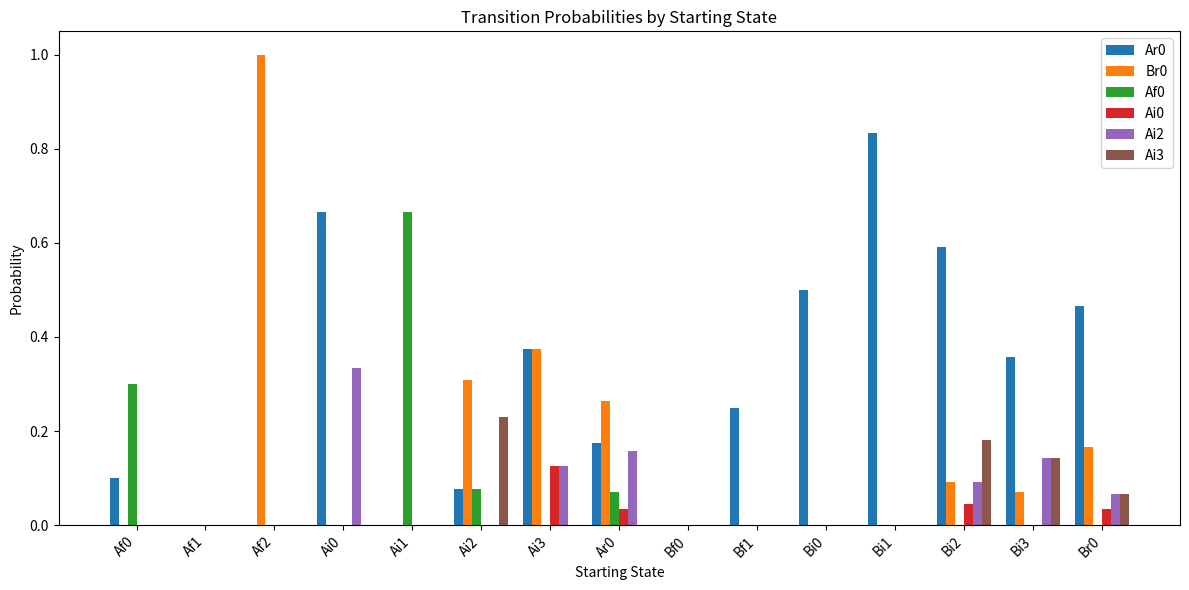

What is the sum of all Ai3 values?

0.6